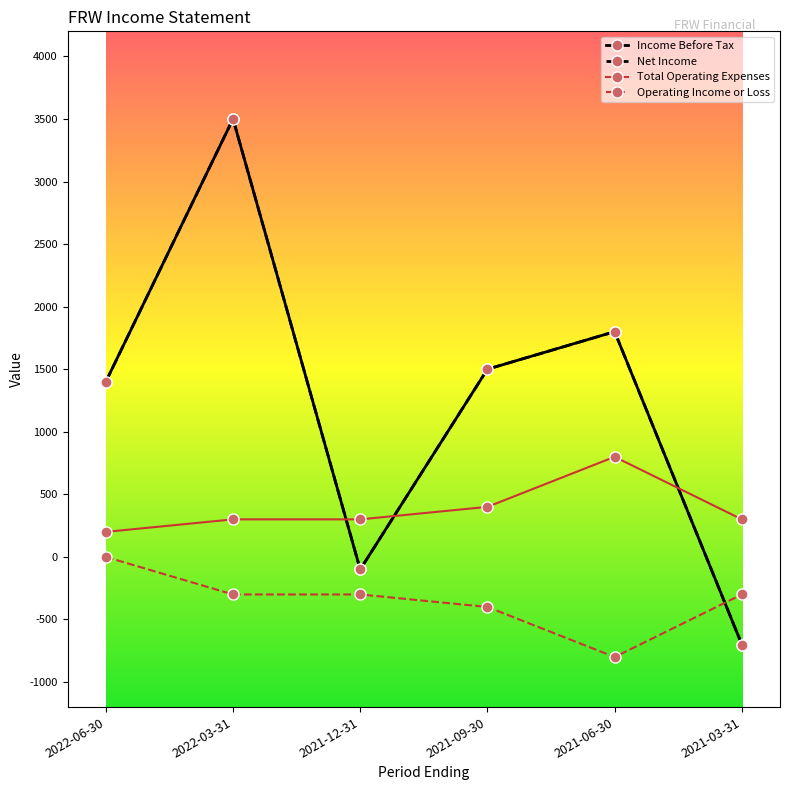

Is this an area chart (filled region under the line)?

No